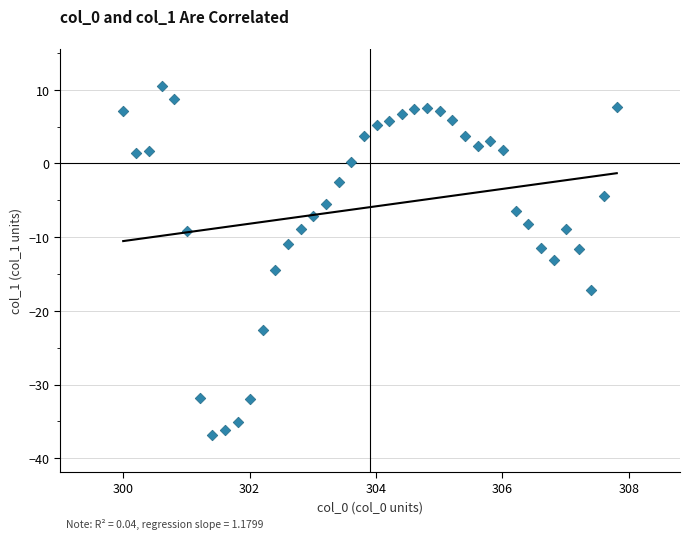

What is the range of X values (max minus min)?

7.8